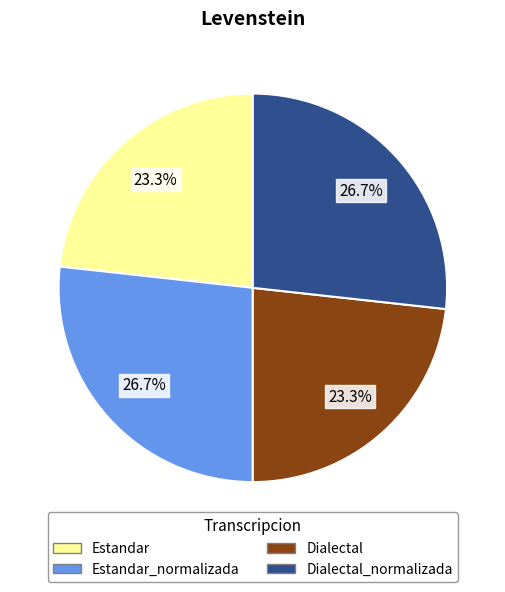

Does any single category account for the majority?

No